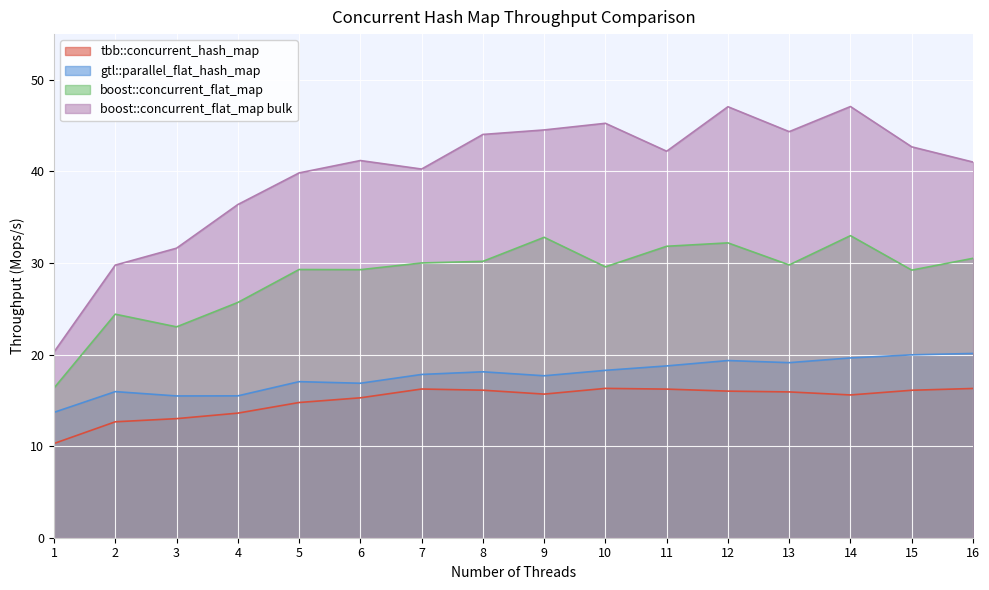

What is the approximate value of gtl::parallel_flat_hash_map at 6?

16.9